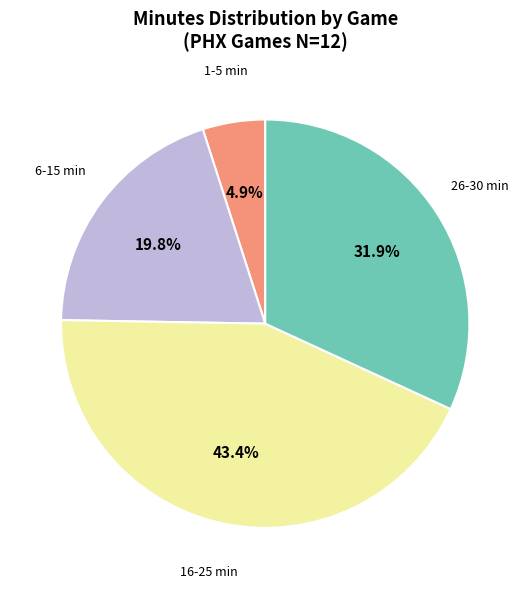

Does any single category account for the majority?

No